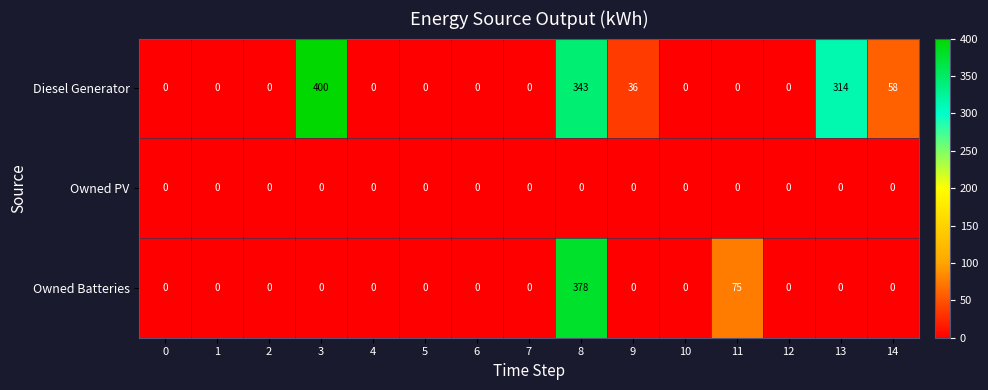

List the series in order of their peak value, highest first.

Diesel Generator, Owned Batteries, Owned PV